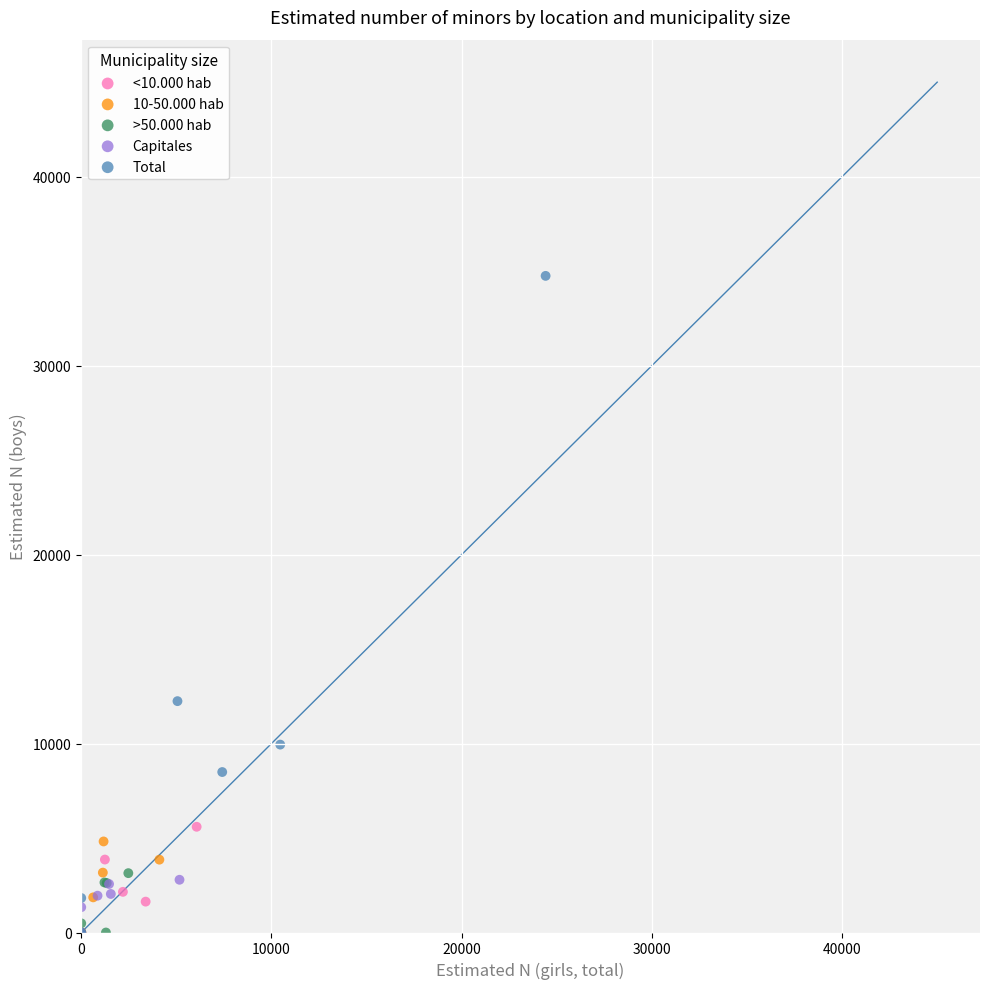

Which series reaches the maximum Y coordinate?

Total